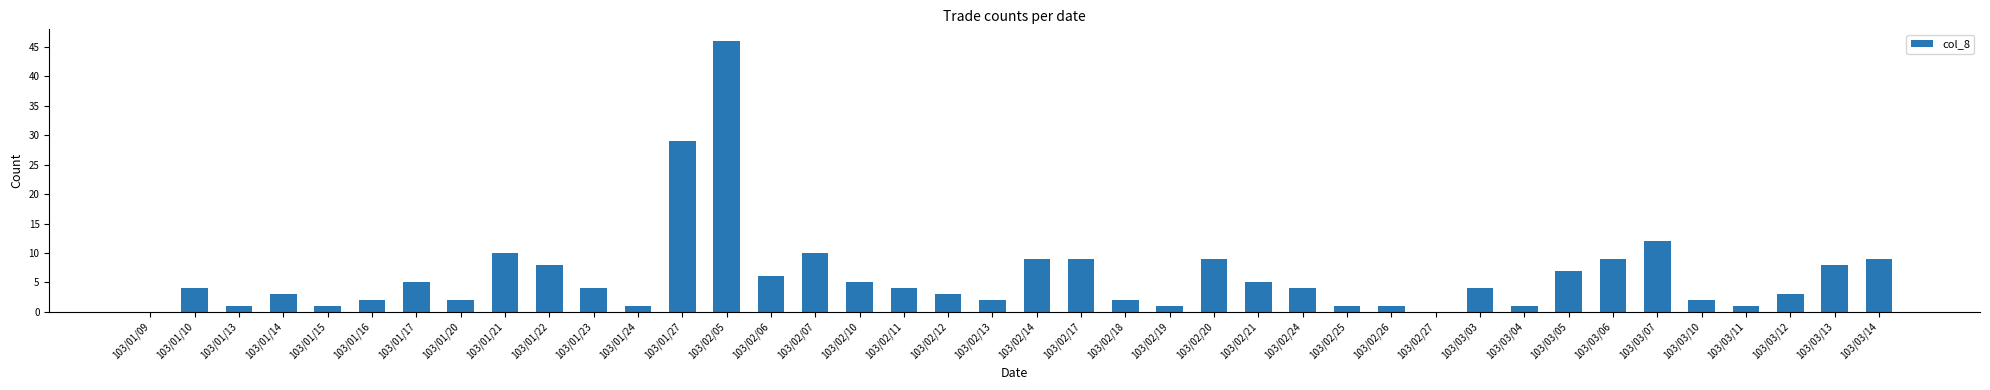

The value at 103/02/25 is 1. True or false?

True